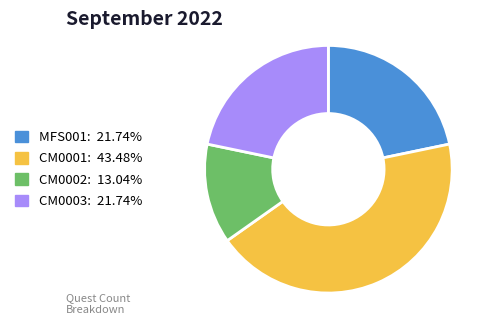

What is the ratio of the value at MFS001 to the value at CM0002?

1.7